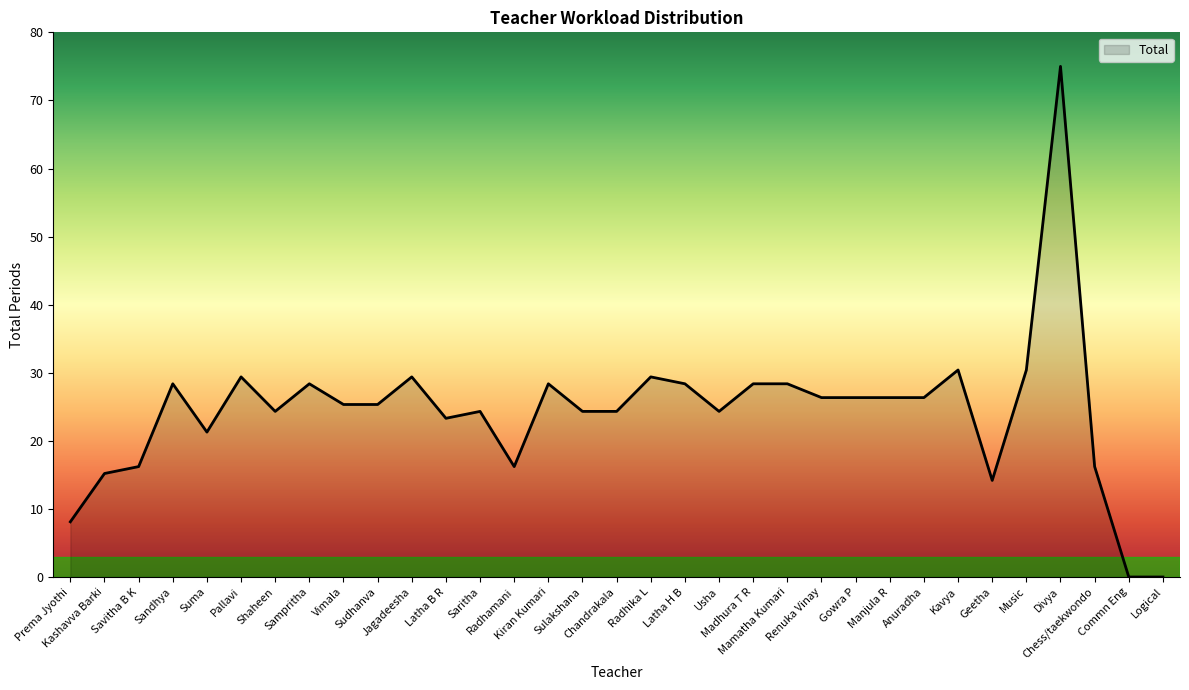

How many lines are shown in the chart?

1